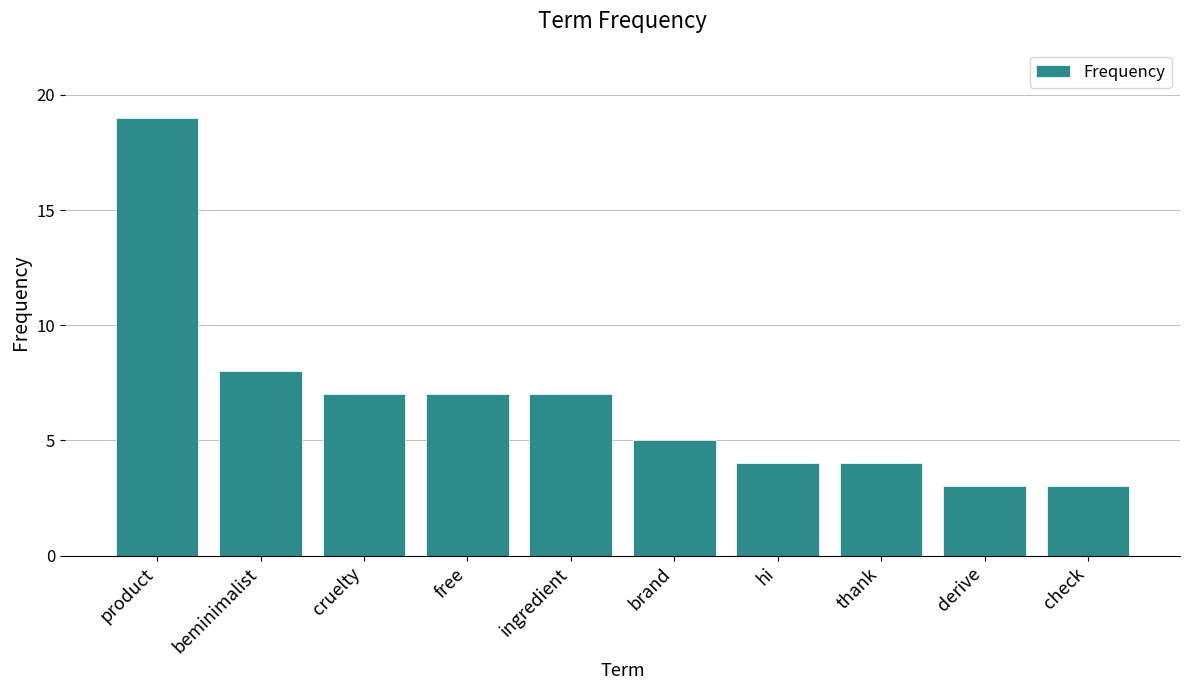

What is the difference between the maximum and minimum values?

16